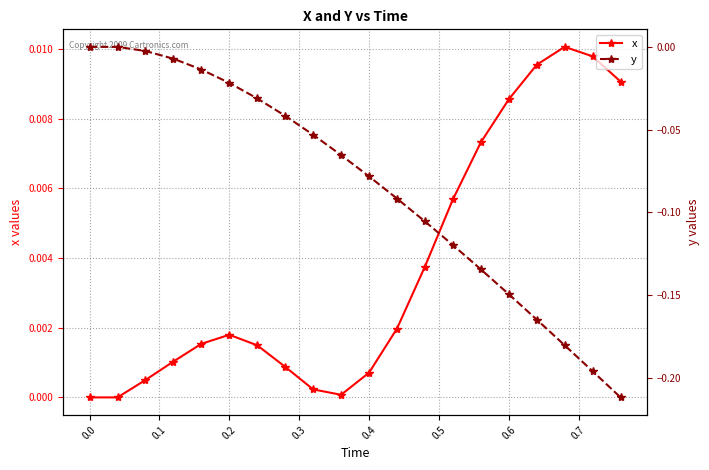

Which series has the widest spread of values?

y